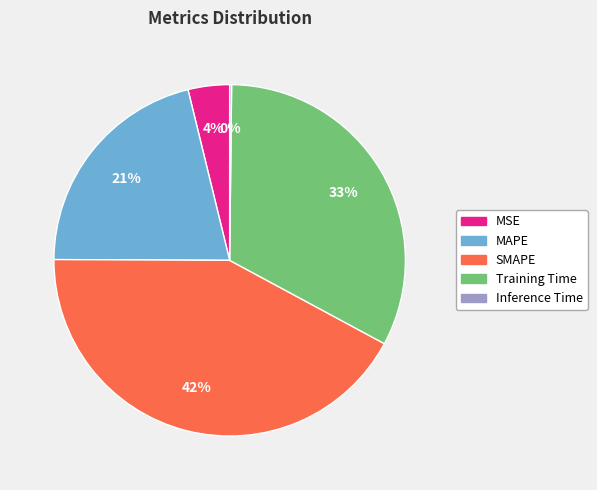

Is there a majority slice in this chart?

No